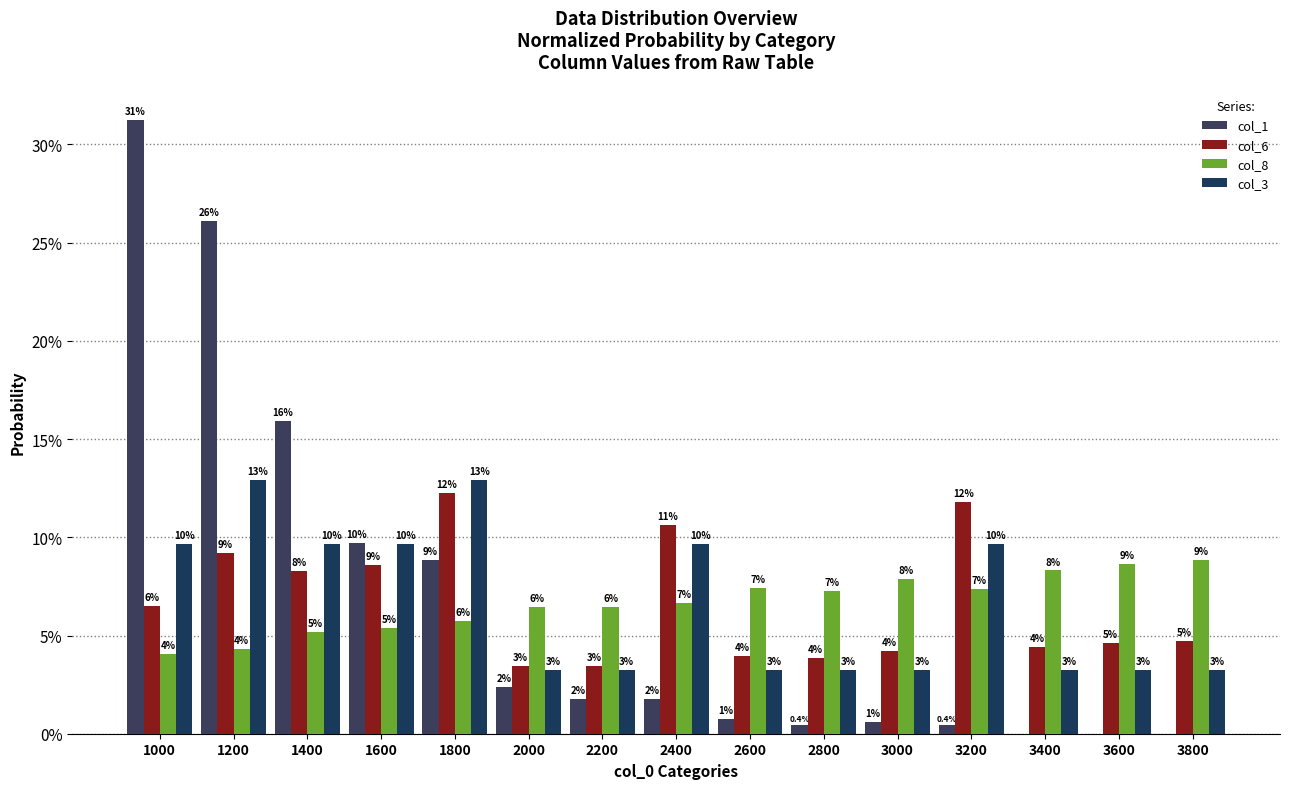

Is it true that col_1 equals 0.1 at 1800?

True